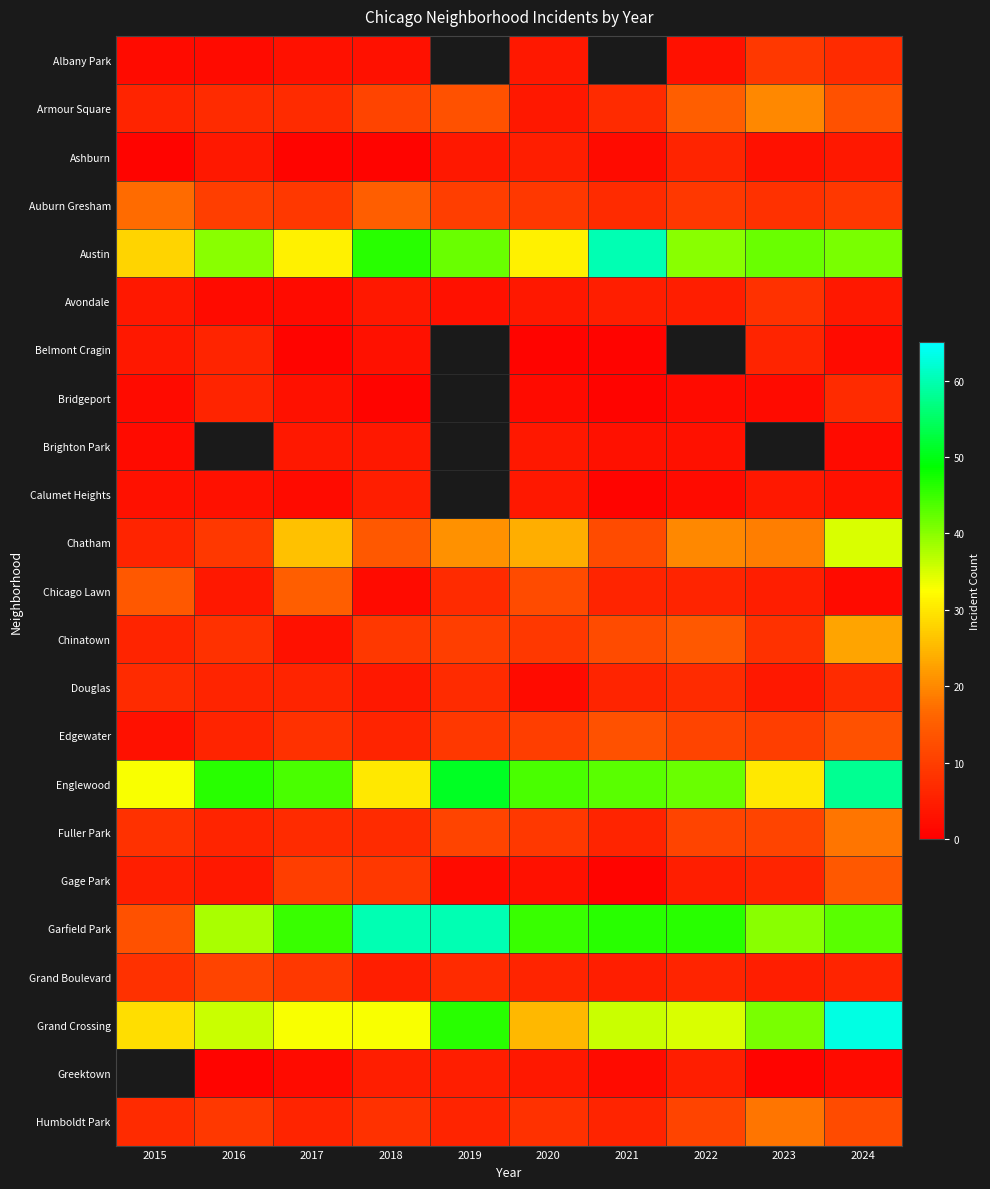

Read the Bridgeport value at 2015.

2.0